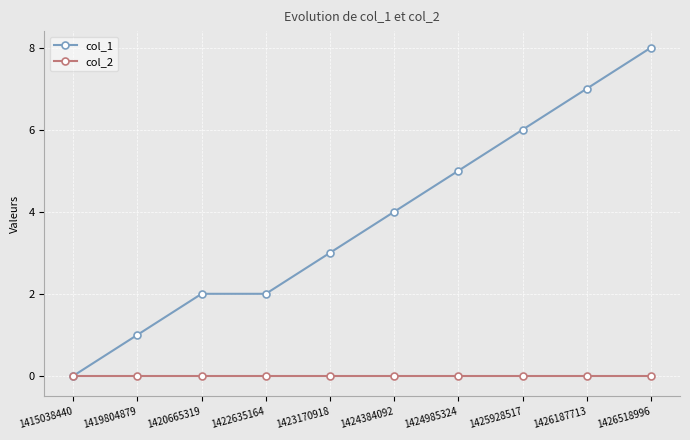

What is the difference between the maximum and second lowest values in the col_1 series?

7